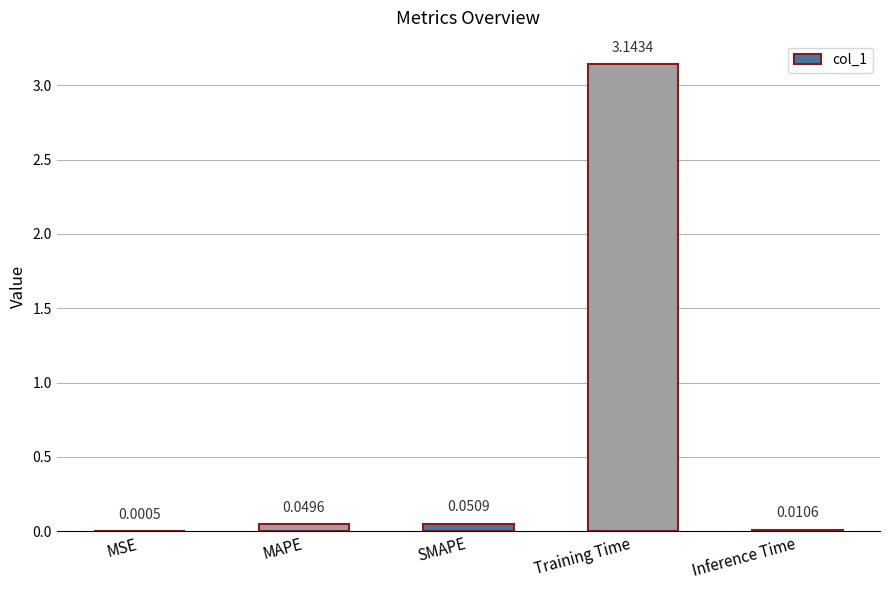

Where is the data nearest to the value 1?

SMAPE